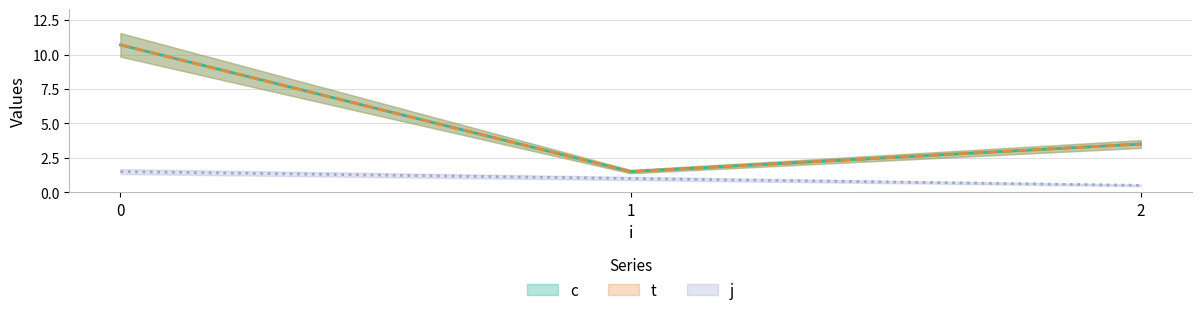

The value of c at 0 is 18.4. True or false?

False